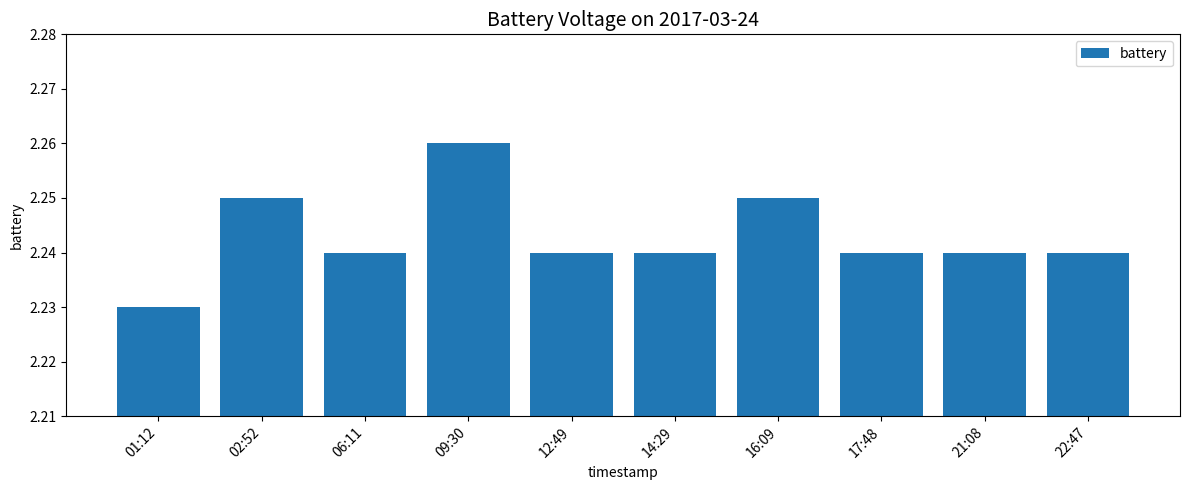

At which category does the chart reach its minimum across all series?

01:12